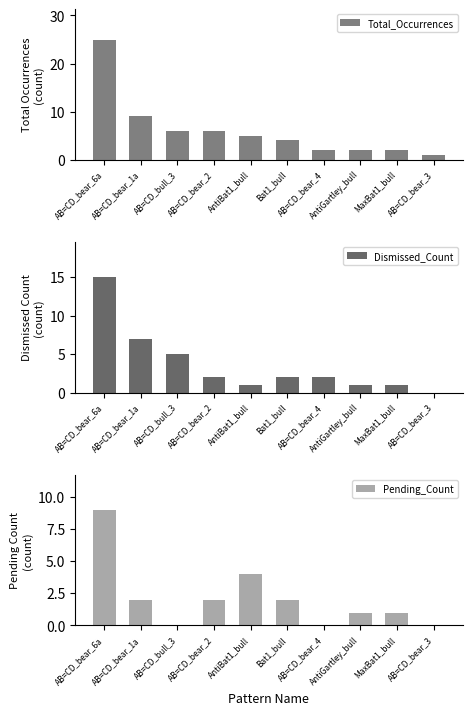

True or false: Dismissed_Count has a value of 26 at AB=CD_bear_6a.

False